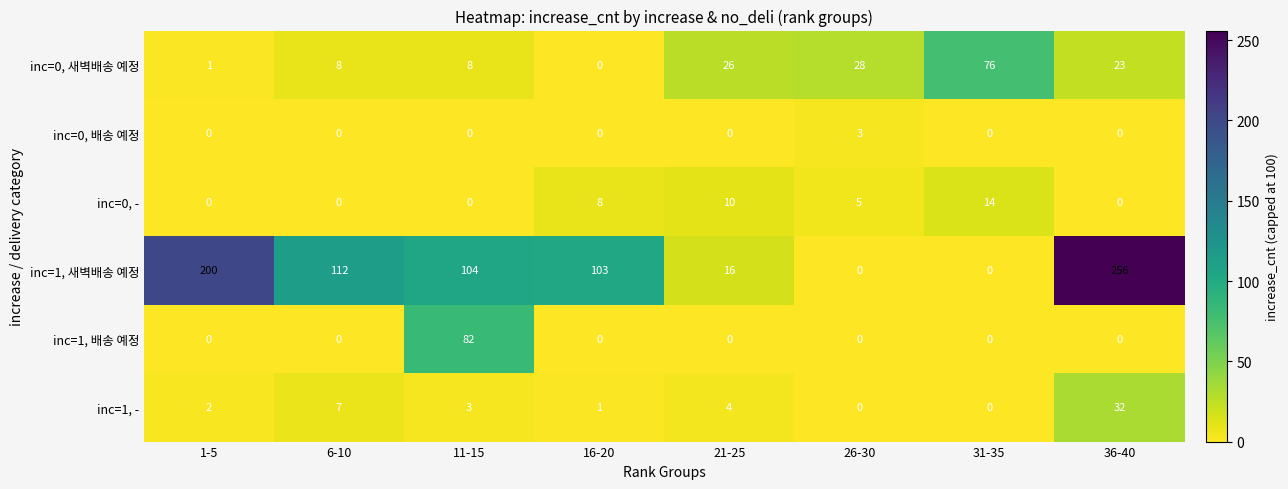

Rank the series by their maximum value, from lowest to highest.

inc=0, 배송 예정, inc=0, -, inc=1, -, inc=0, 새벽배송 예정, inc=1, 배송 예정, inc=1, 새벽배송 예정